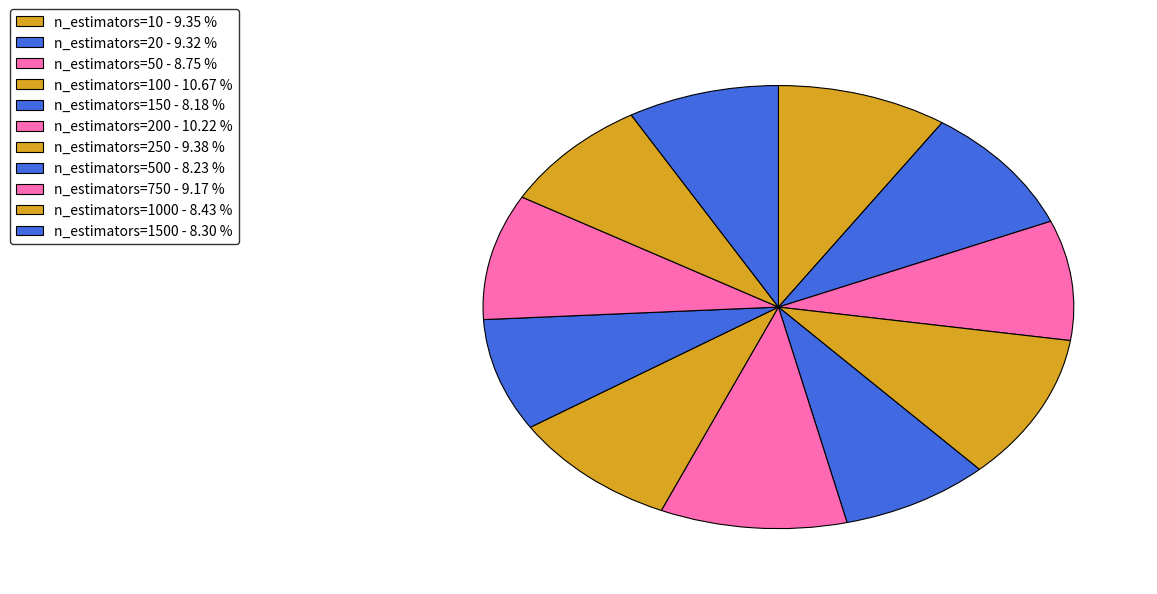

How many segments does this pie chart have?

11